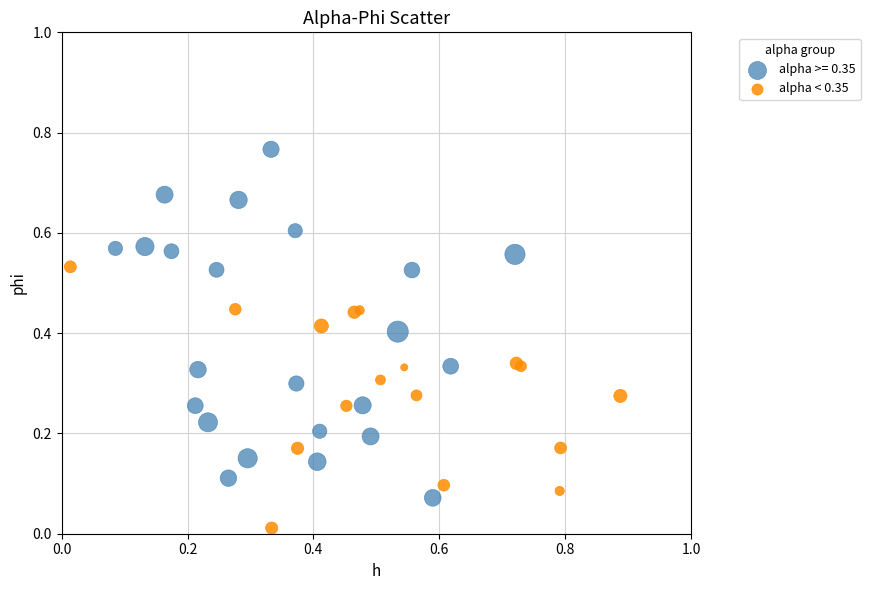

Which series reaches the minimum Y coordinate?

alpha < 0.35